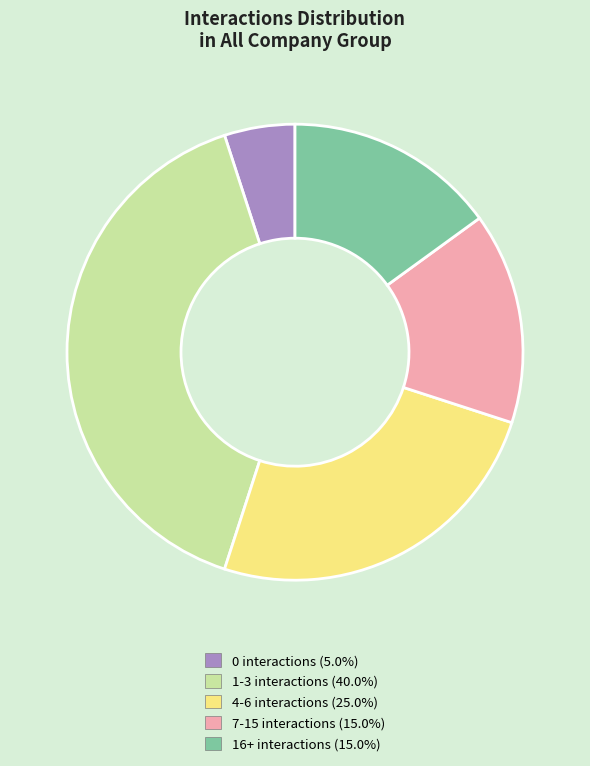

Is there a majority slice in this chart?

No